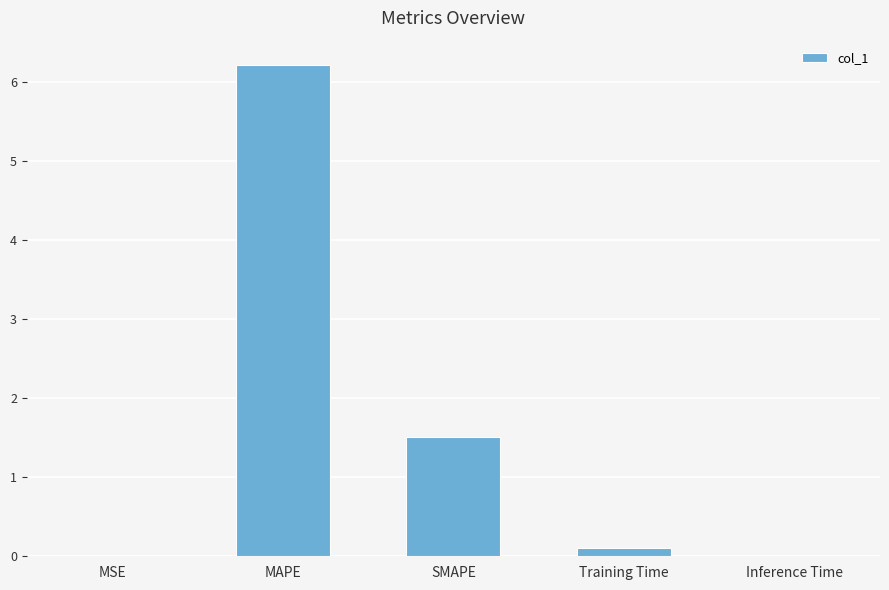

Which category has the highest value across all series?

MAPE